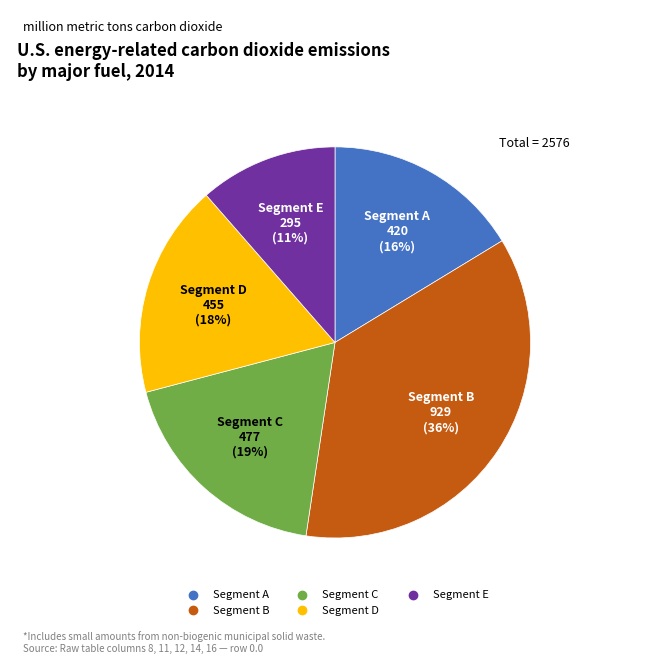

Does any single category account for the majority?

No